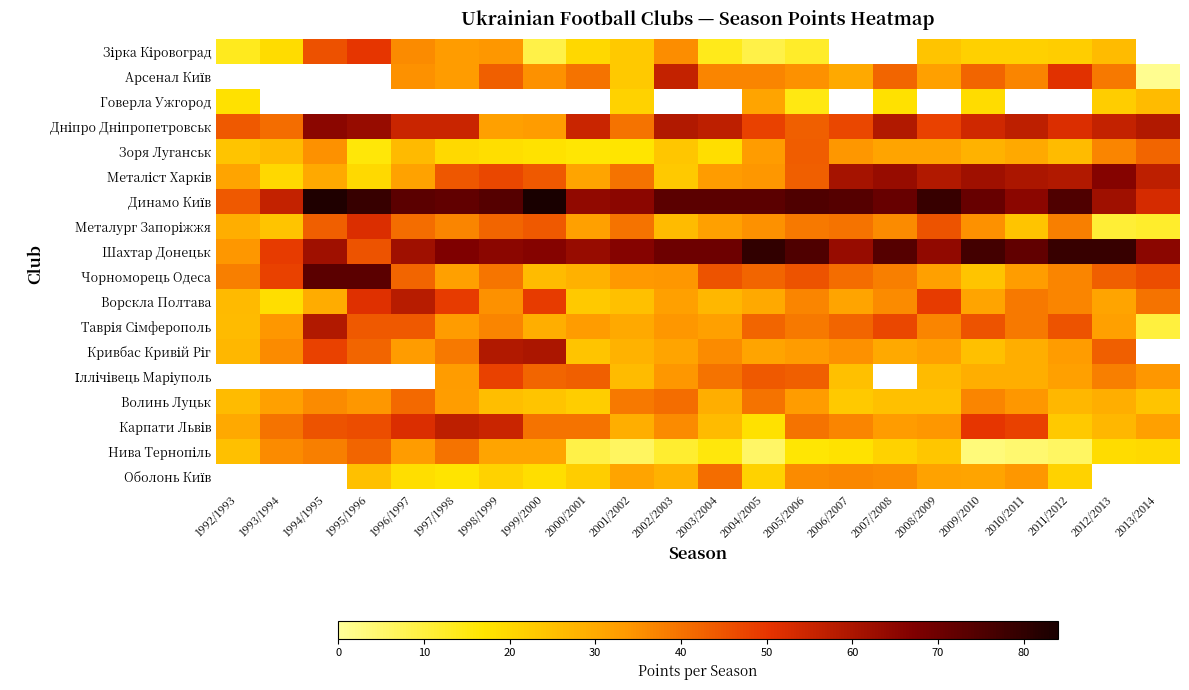

List the series in order of their peak value, highest first.

Арсенал Київ, Динамо Київ, Шахтар Донецьк, Чорноморець Одеса, Металіст Харків, Дніпро Дніпропетровськ, Карпати Львів, Металург Запоріжжя, Зірка Кіровоград, Зоря Луганськ, Нива Тернопіль, Говерла Ужгород, Оболонь Київ, Кривбас Кривій Ріг, Іллічівець Маріуполь, Волинь Луцьк, Таврія Сімферополь, Ворскла Полтава